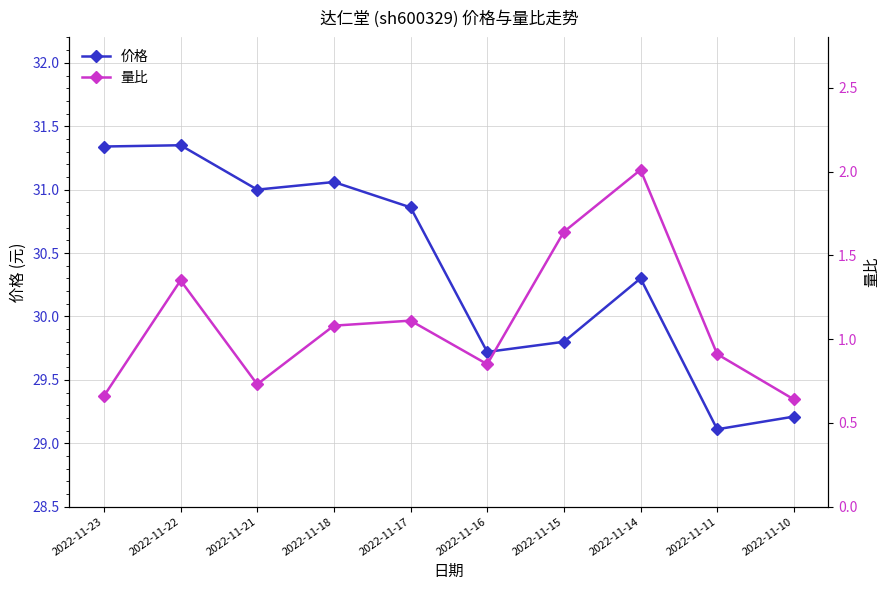

What is the difference between the highest and lowest values at 2022-11-10?

28.6